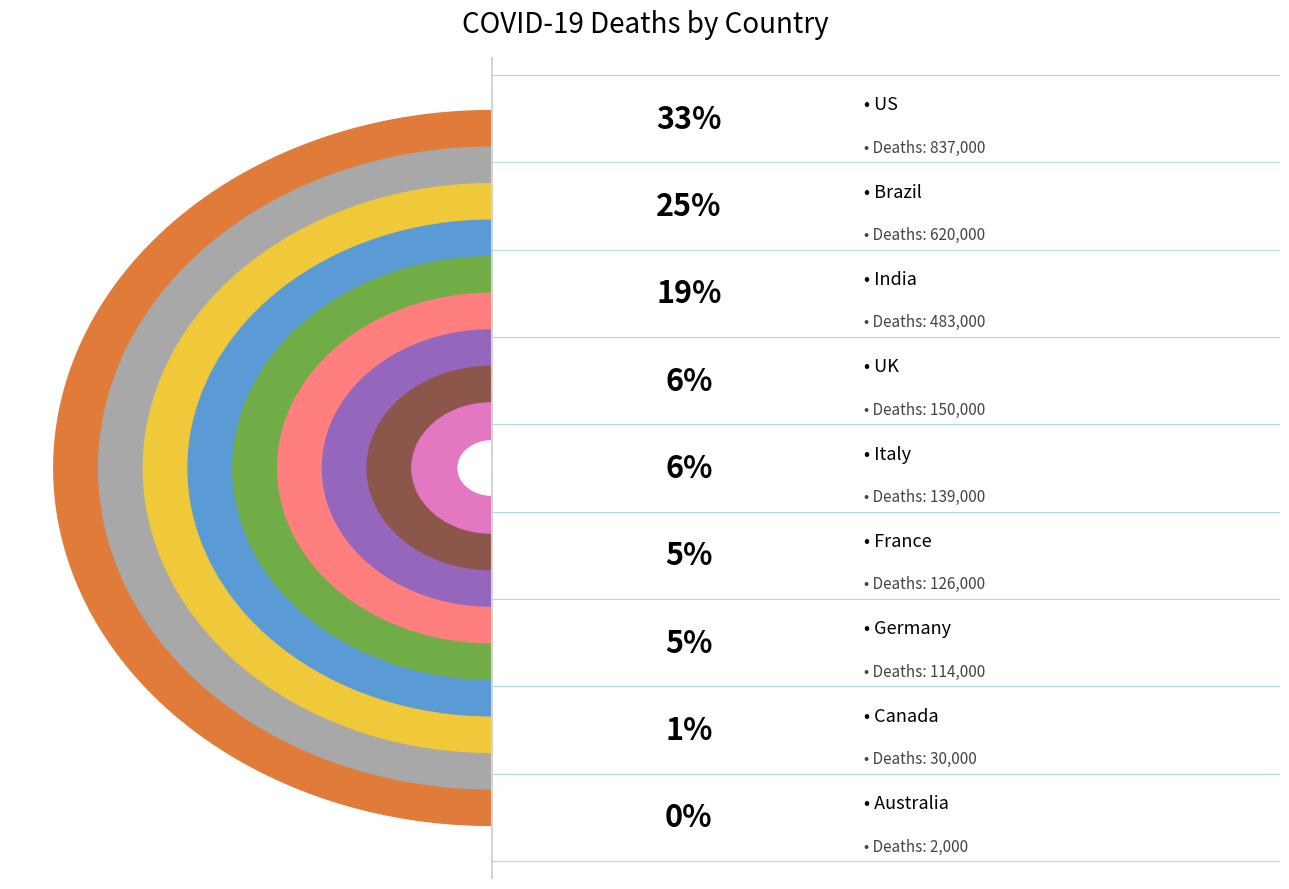

True or false: France accounts for 1% of the total.

False